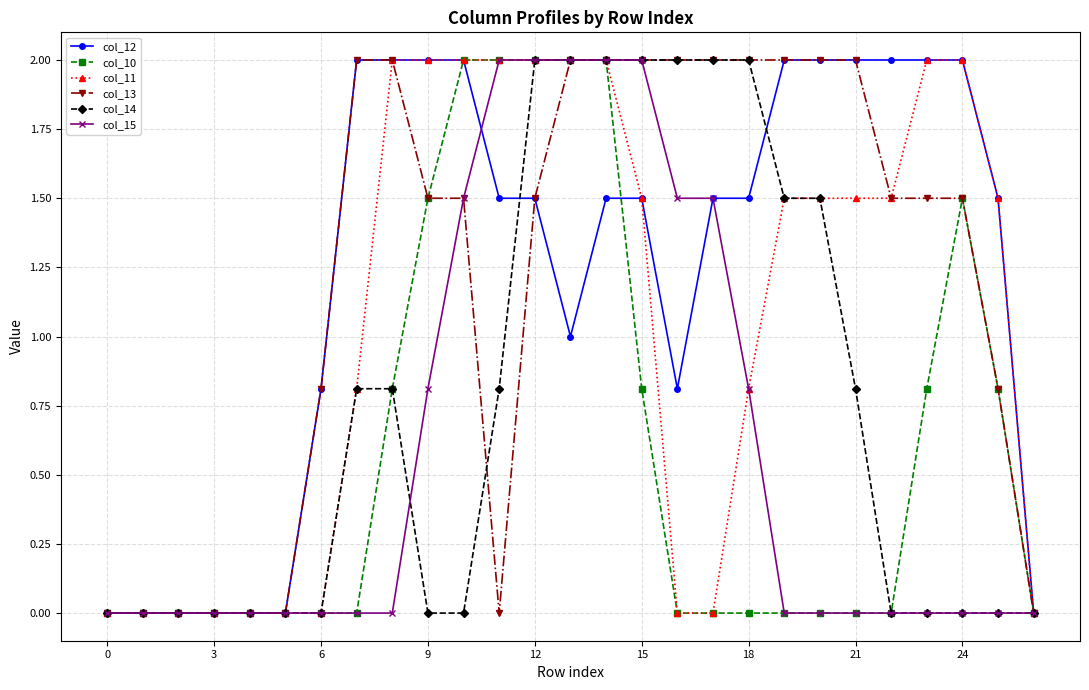

What is the greatest value displayed?

2.0